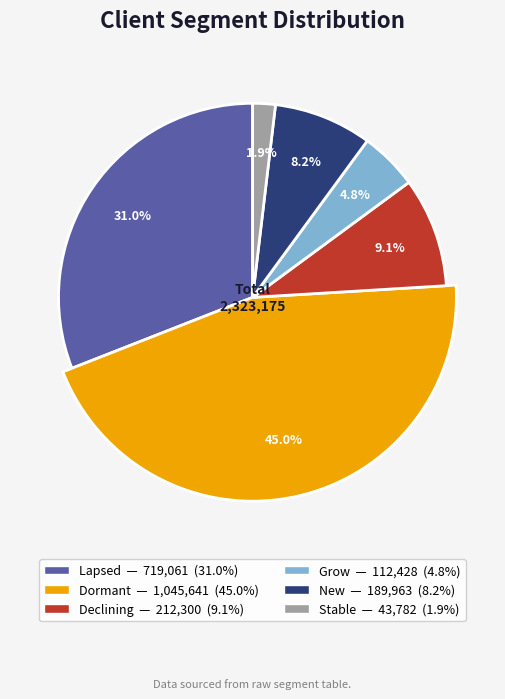

Is the sum of Dormant and New greater than half?

Yes